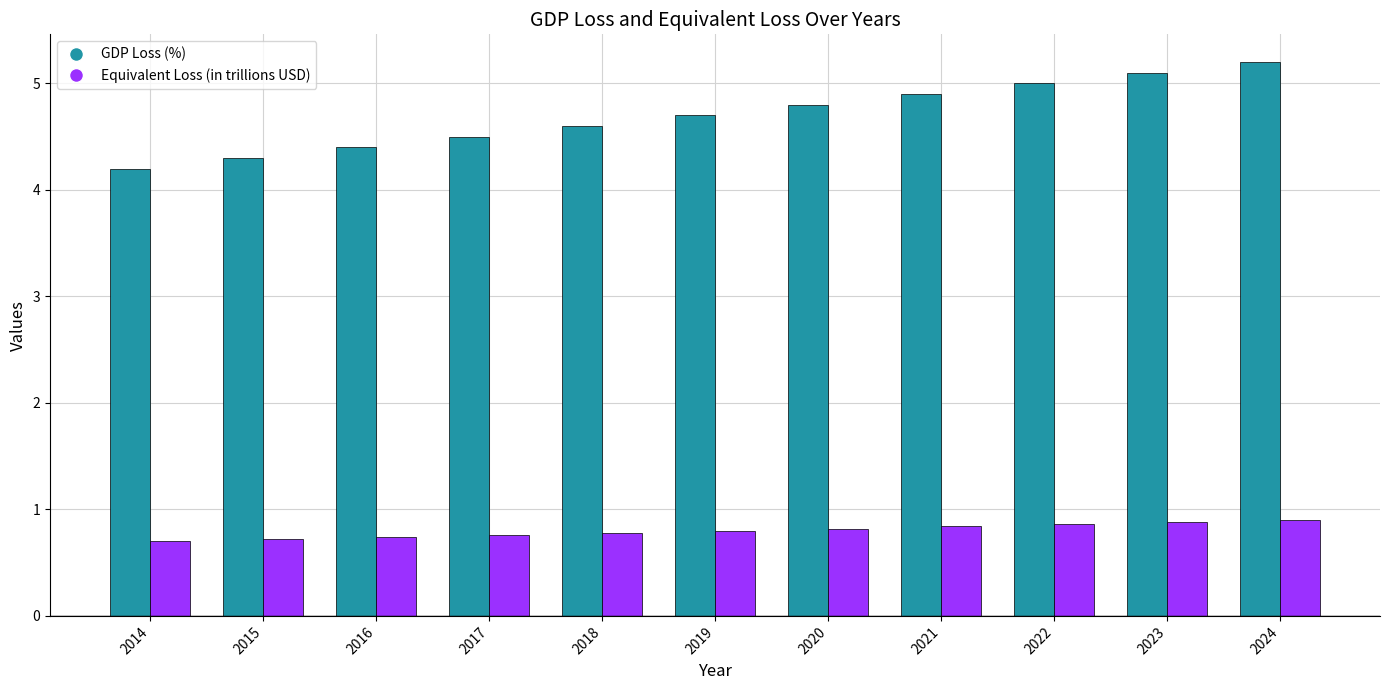

What is the total value across all series at 2022?

5.9